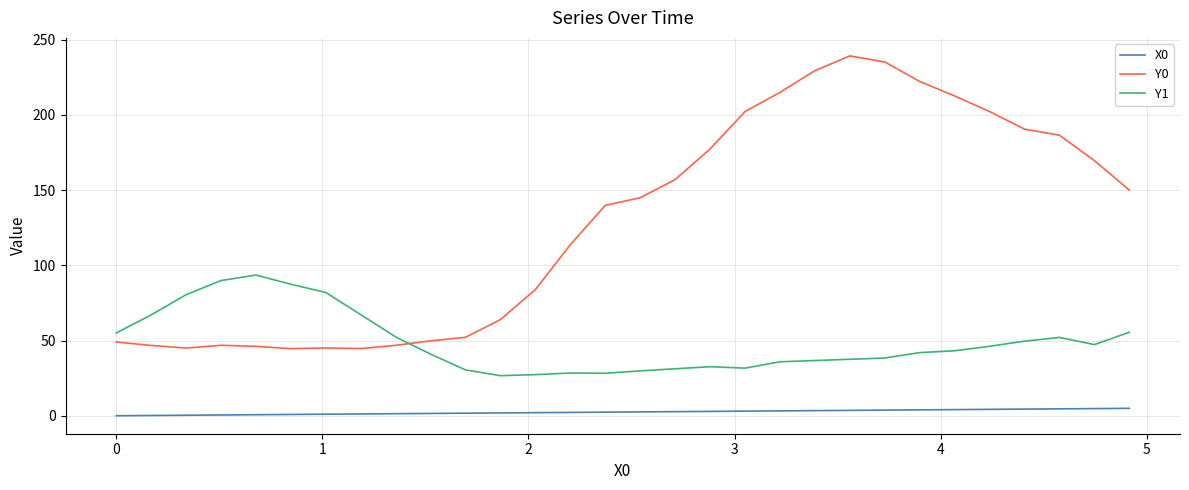

How many lines are shown in the chart?

3